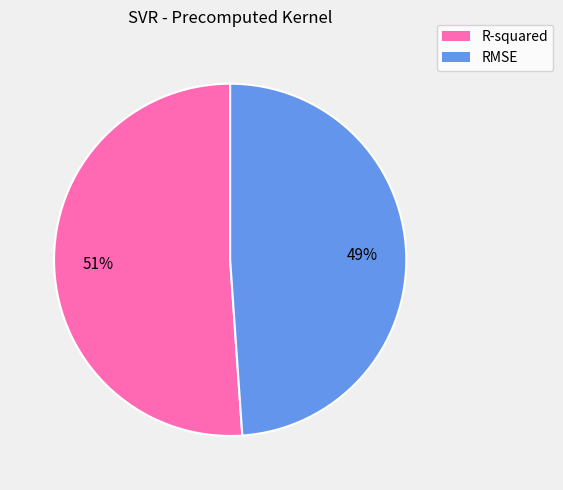

What is the smallest slice in the pie chart?

RMSE